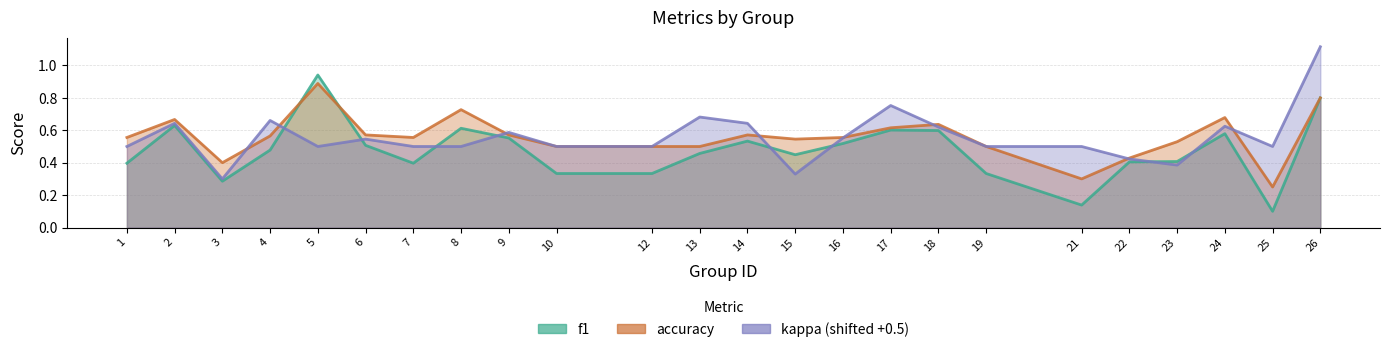

Reading left to right, what are all the values shown in this chart?

f1: 1=0.4	2=0.6	3=0.3	4=0.5	5=0.9	6=0.5	7=0.4	8=0.6	9=0.6	10=0.3	12=0.3	13=0.5	14=0.5	15=0.4	16=0.5	17=0.6	18=0.6	19=0.3	21=0.1	22=0.4	23=0.4	24=0.6	25=0.1	26=0.8
accuracy: 1=0.6	2=0.7	3=0.4	4=0.6	5=0.9	6=0.6	7=0.6	8=0.7	9=0.6	10=0.5	12=0.5	13=0.5	14=0.6	15=0.5	16=0.6	17=0.6	18=0.6	19=0.5	21=0.3	22=0.4	23=0.5	24=0.7	25=0.2	26=0.8
kappa: 1=0.5	2=0.6	3=0.3	4=0.7	5=0.5	6=0.5	7=0.5	8=0.5	9=0.6	10=0.5	12=0.5	13=0.7	14=0.6	15=0.3	16=0.6	17=0.8	18=0.6	19=0.5	21=0.5	22=0.4	23=0.4	24=0.6	25=0.5	26=1.1